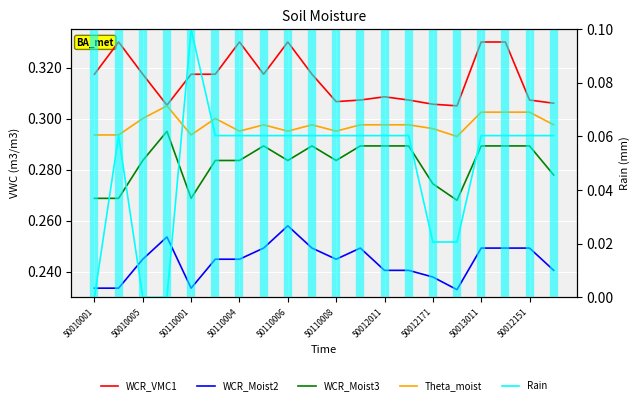

At which label is WCR_VMC1 closest to 0?

15